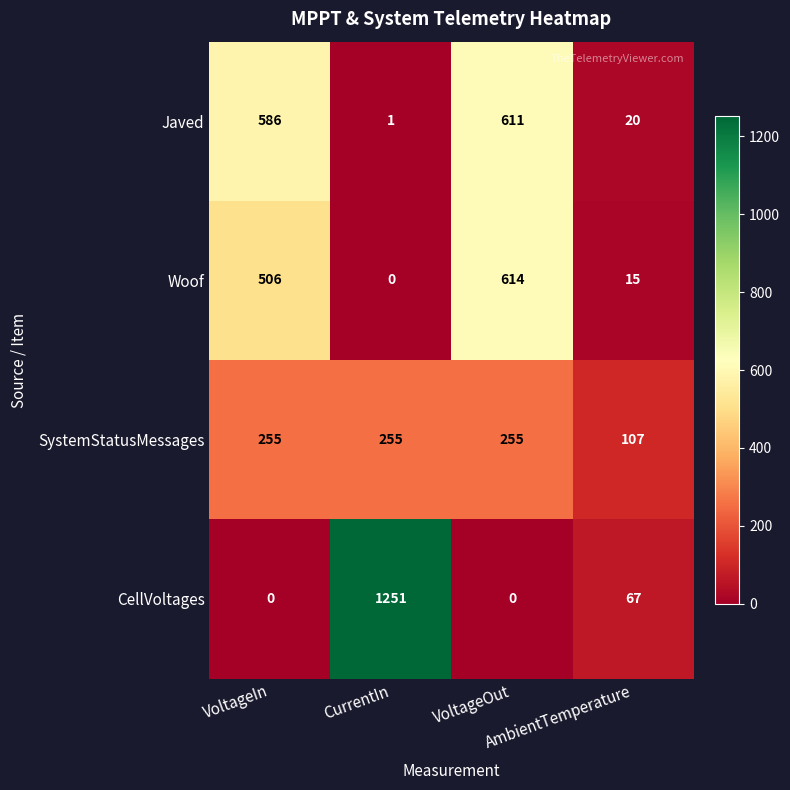

Rank the series by their maximum value, from highest to lowest.

CellVoltages, Woof, Javed, SystemStatusMessages